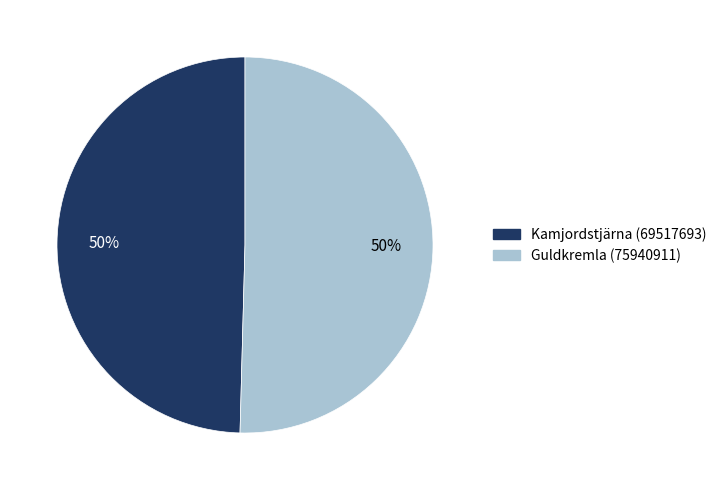

Do Guldkremla (75940911) and Kamjordstjärna (69517693) together represent more than half of the pie?

Yes